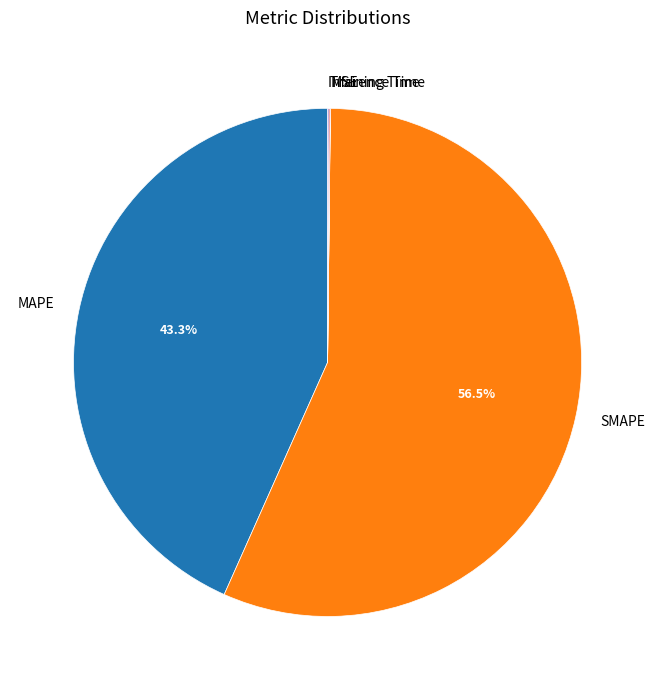

Which category has the biggest portion of the pie?

SMAPE